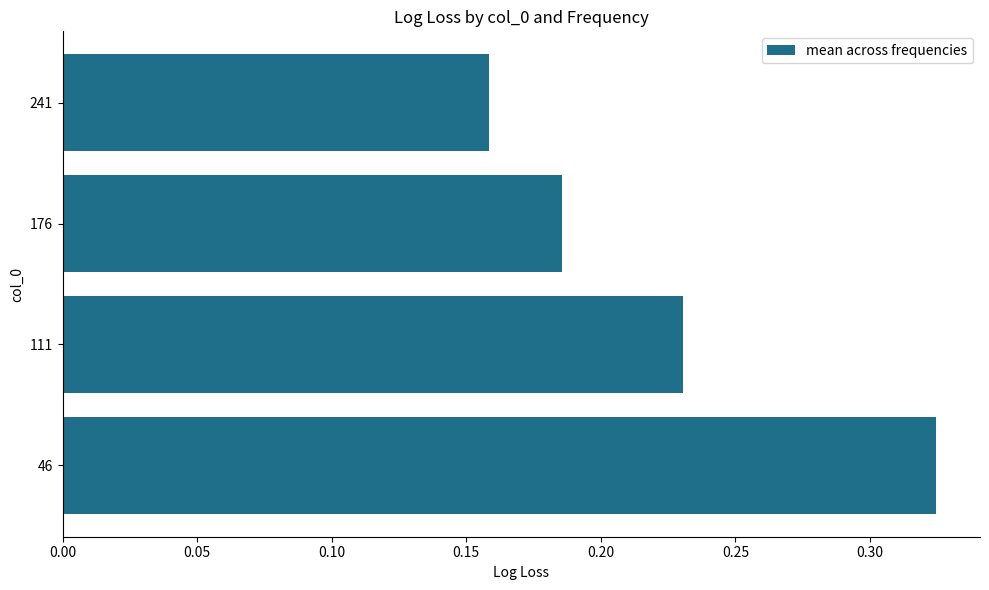

The chart shows a value of 0.1 at 111. True or false?

False